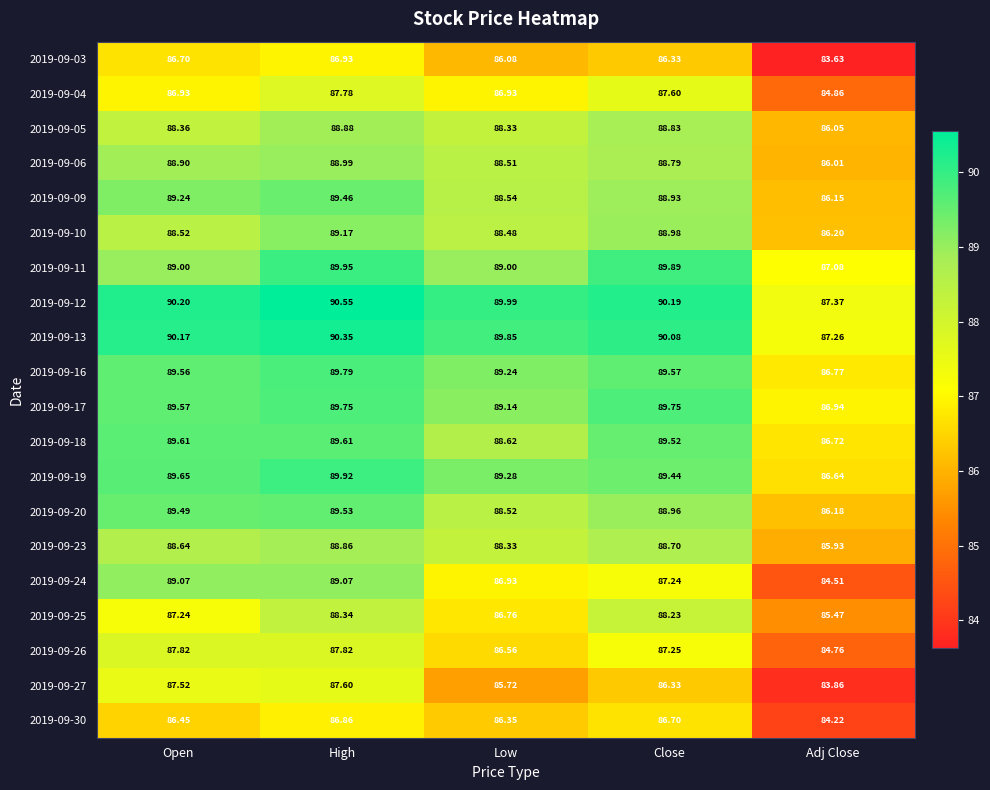

At which category is the sum across all series the highest?

High